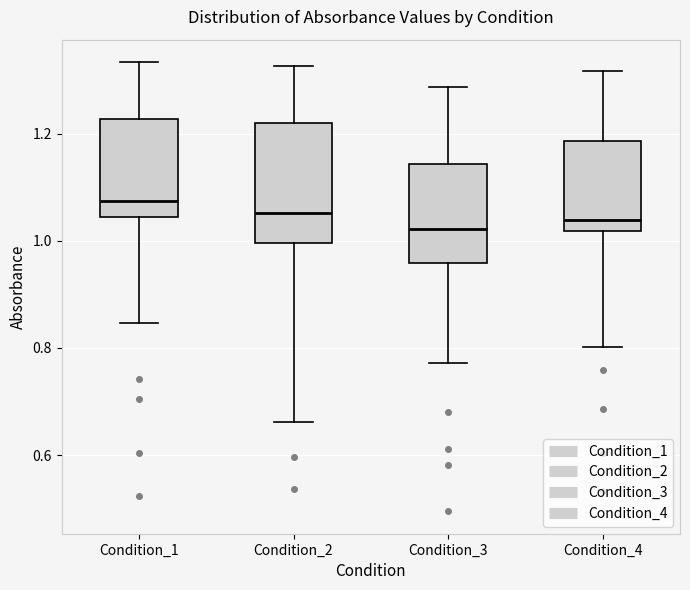

Reading left to right, read every box against the y-axis: the position of its median line, the range the box covers, and the ends of its whiskers. The values are not printed on the chart, so give them approximately, as read against the axis.

Condition_1: median 1.08, box 1.04 to 1.22, whiskers 0.84 to 1.34
Condition_2: median 1.06, box 1.00 to 1.22, whiskers 0.66 to 1.32
Condition_3: median 1.02, box 0.96 to 1.14, whiskers 0.78 to 1.28
Condition_4: median 1.04, box 1.02 to 1.18, whiskers 0.80 to 1.32